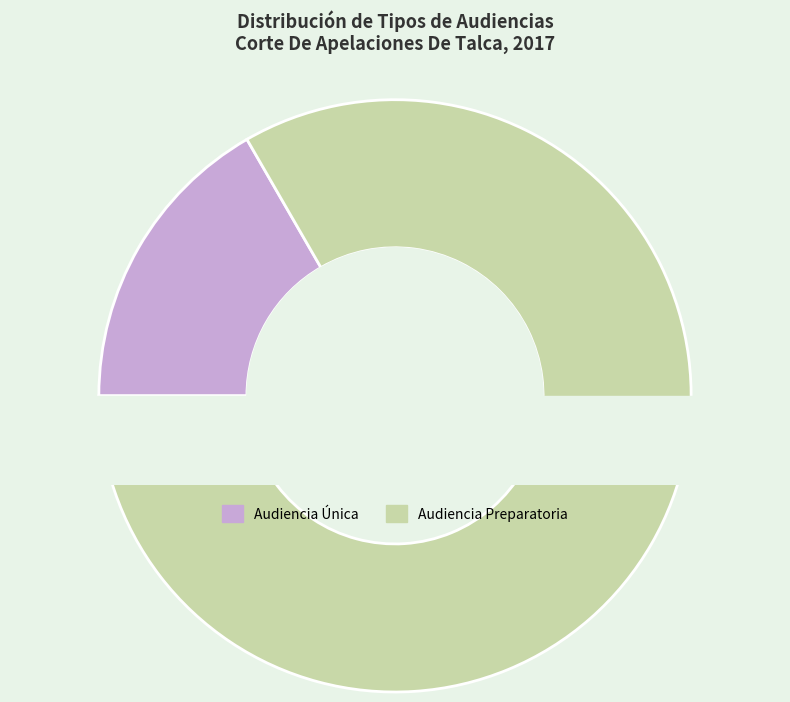

Is it true that Audiencia Única is 17% of the pie?

True